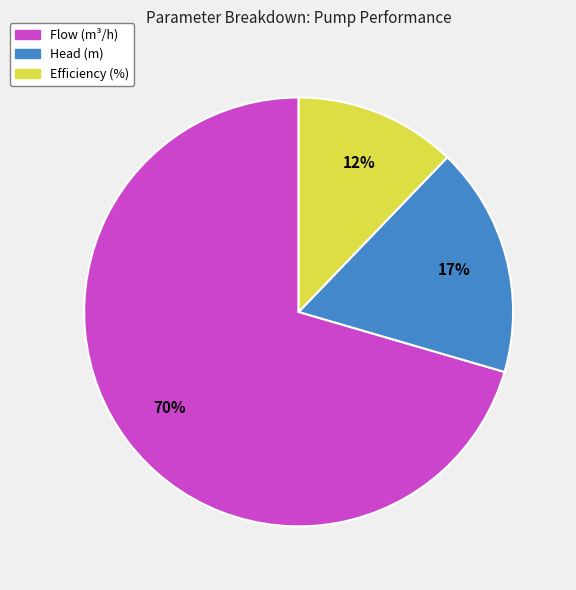

Do Flow (m³/h) and Efficiency (%) together represent more than half of the pie?

Yes